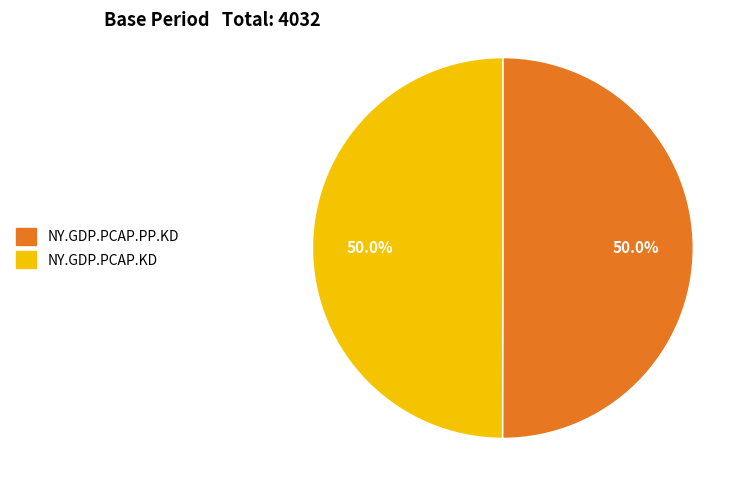

What is the ratio of the value at NY.GDP.PCAP.KD to the value at NY.GDP.PCAP.PP.KD?

1.0